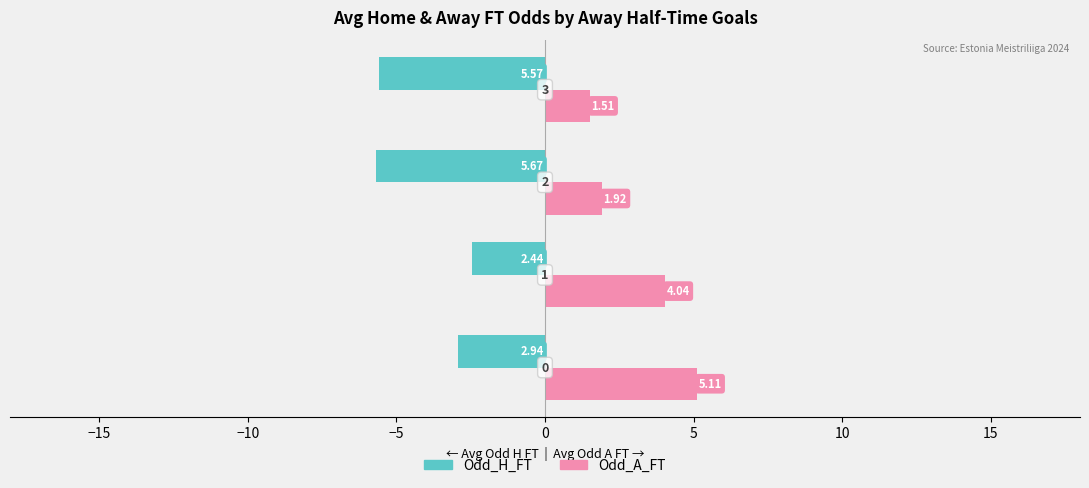

What are all the series names shown in the legend?

Odd_H_FT, Odd_A_FT